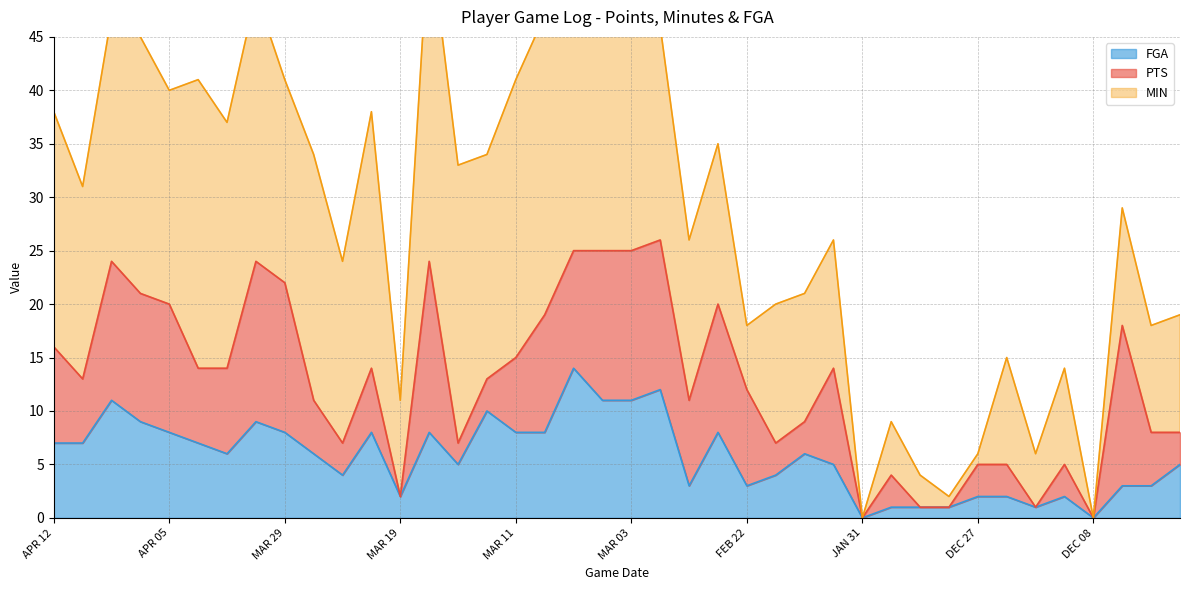

List the series in order of their peak value, highest first.

MIN, PTS, FGA